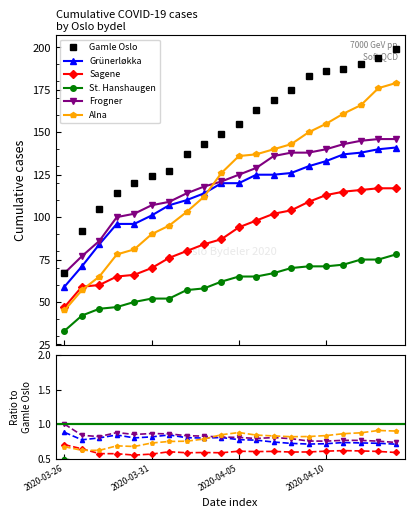

What is the value of the Alna point at the 5th from the left?

81